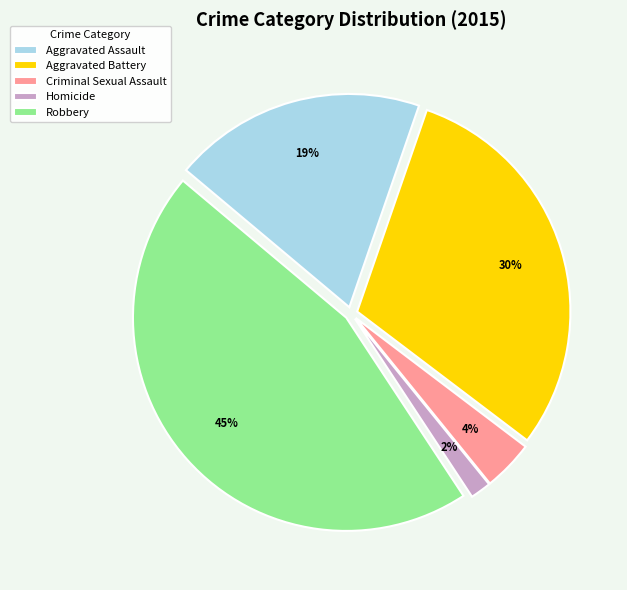

True or false: Criminal Sexual Assault accounts for 4% of the total.

True